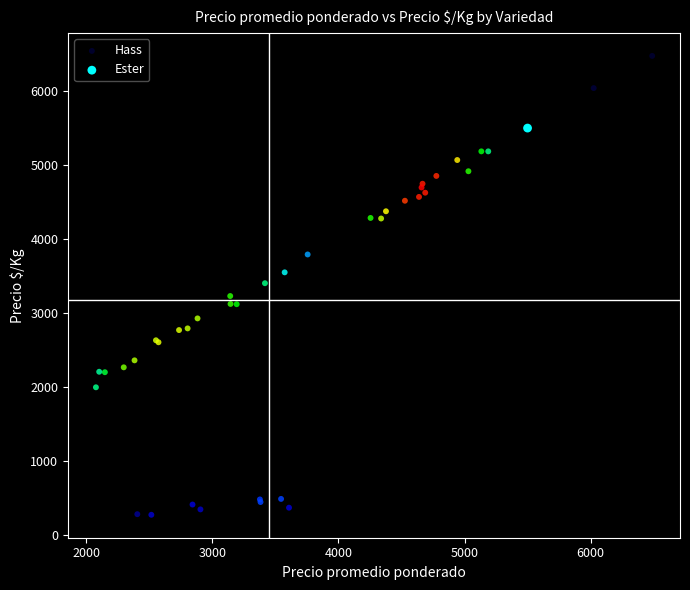

What are all the series names shown in the legend?

Hass, Ester